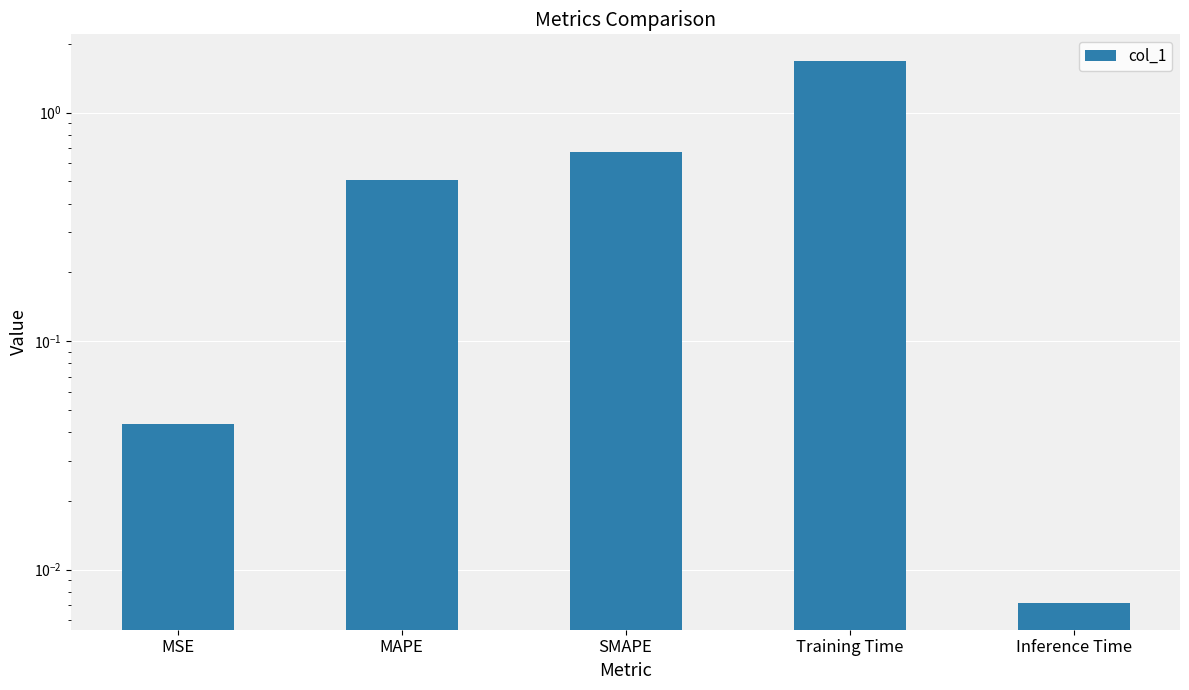

What is the difference between the maximum and minimum values?

1.7